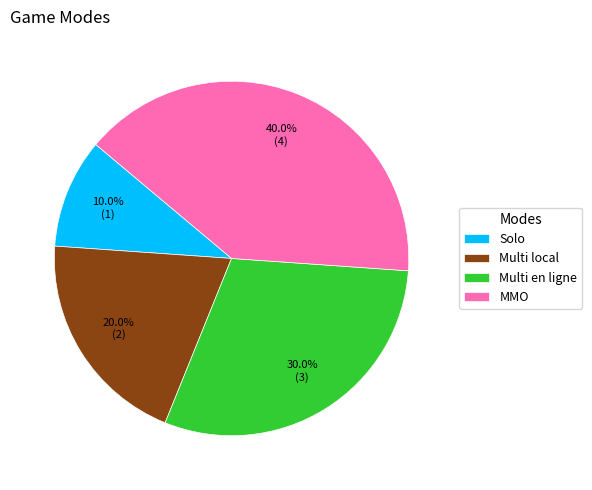

What portion of the pie excludes Solo?

90.0%